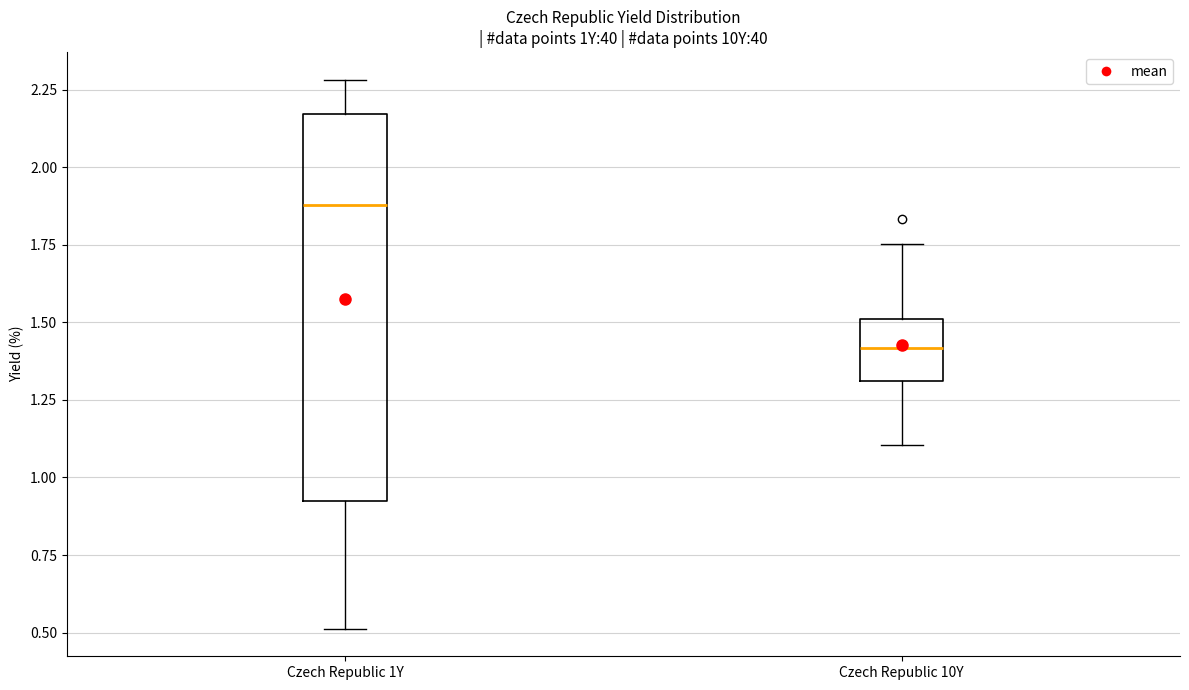

Reading left to right, transcribe this box plot: for each box, give where its median line is, the range the box spans, and where its two whiskers end, as read against the y-axis. The values are not printed on the chart, so give them approximately, as read against the axis.

Czech Republic 1Y: median 1.90, box 0.95 to 2.15, whiskers 0.50 to 2.30
Czech Republic 10Y: median 1.40, box 1.30 to 1.50, whiskers 1.10 to 1.75